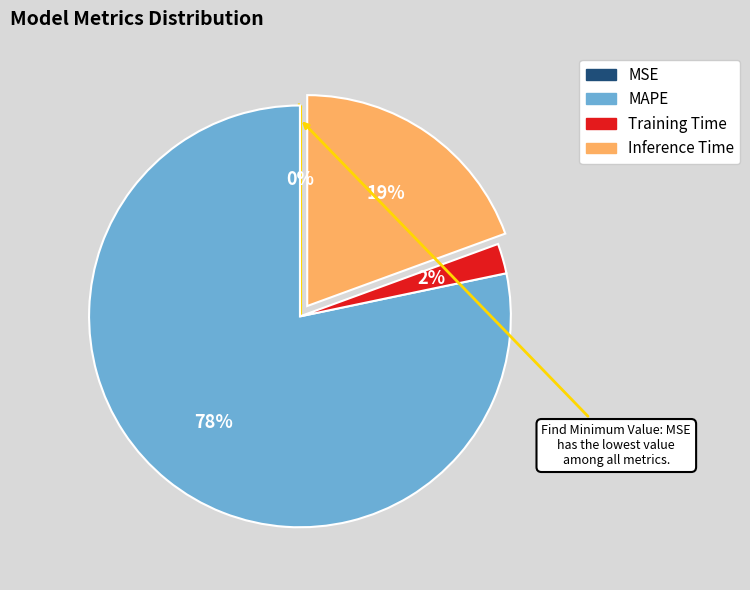

To the nearest percent, what is the average slice percentage?

25%